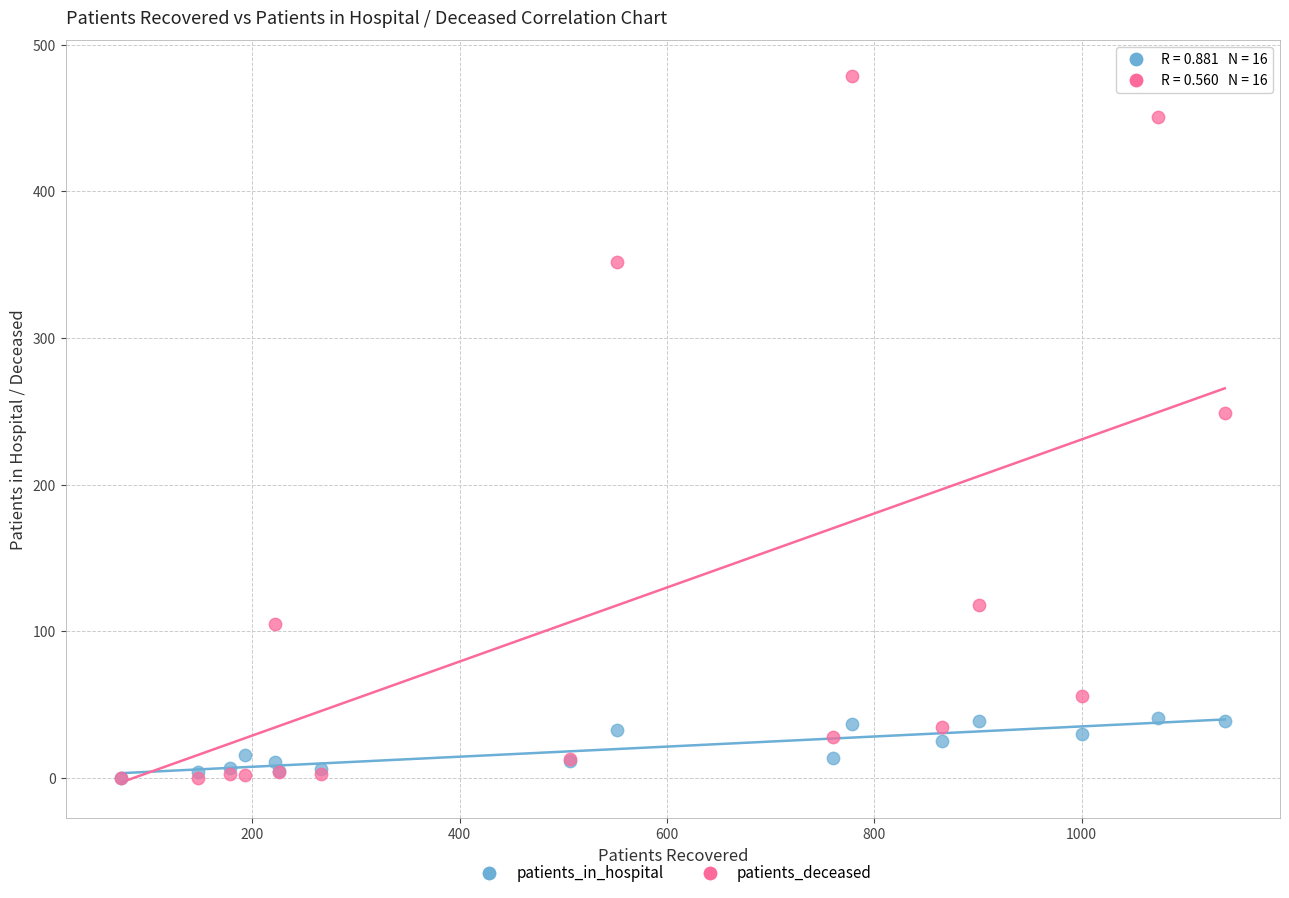

Across all series, what Y value is closest to 239?

249